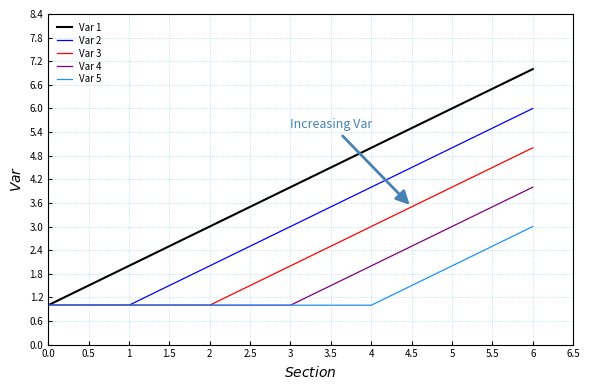

List the series in order of their peak value, highest first.

Var 1, Var 2, Var 3, Var 4, Var 5